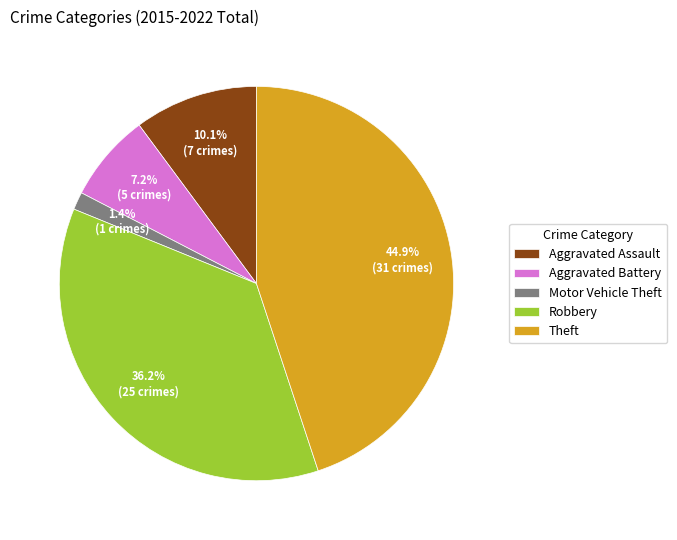

Which slice is the smallest?

Motor Vehicle Theft